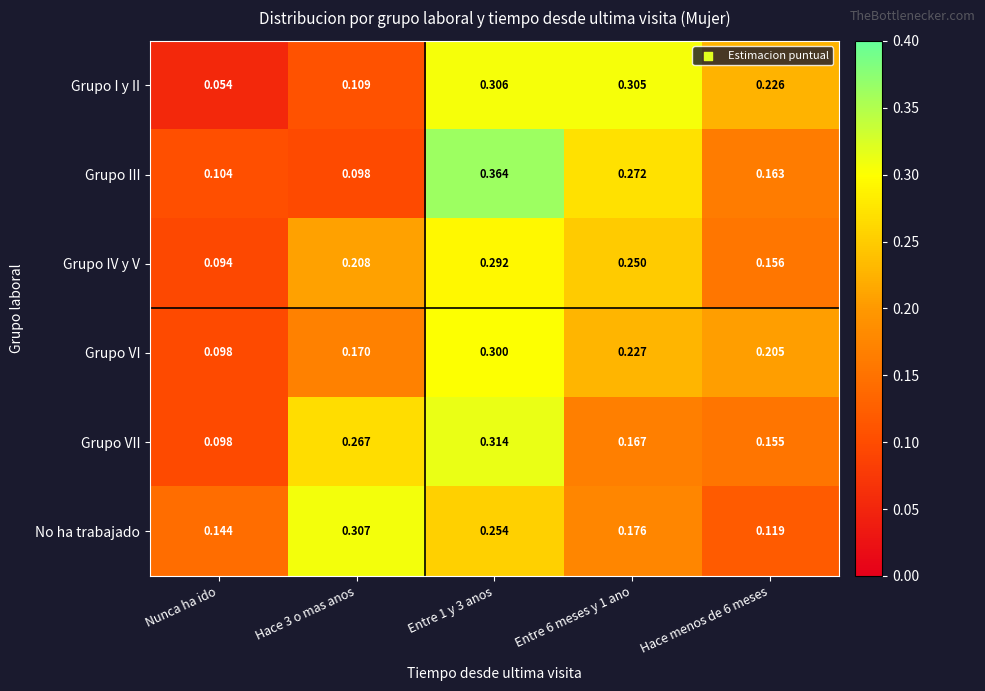

Between Hace 3 o mas anos and Entre 6 meses y 1 ano, which series saw the biggest shift?

Grupo I y II